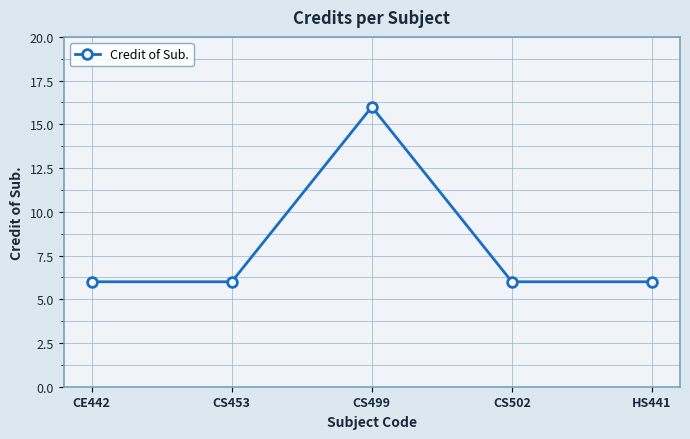

The value at CS502 is 2. True or false?

False